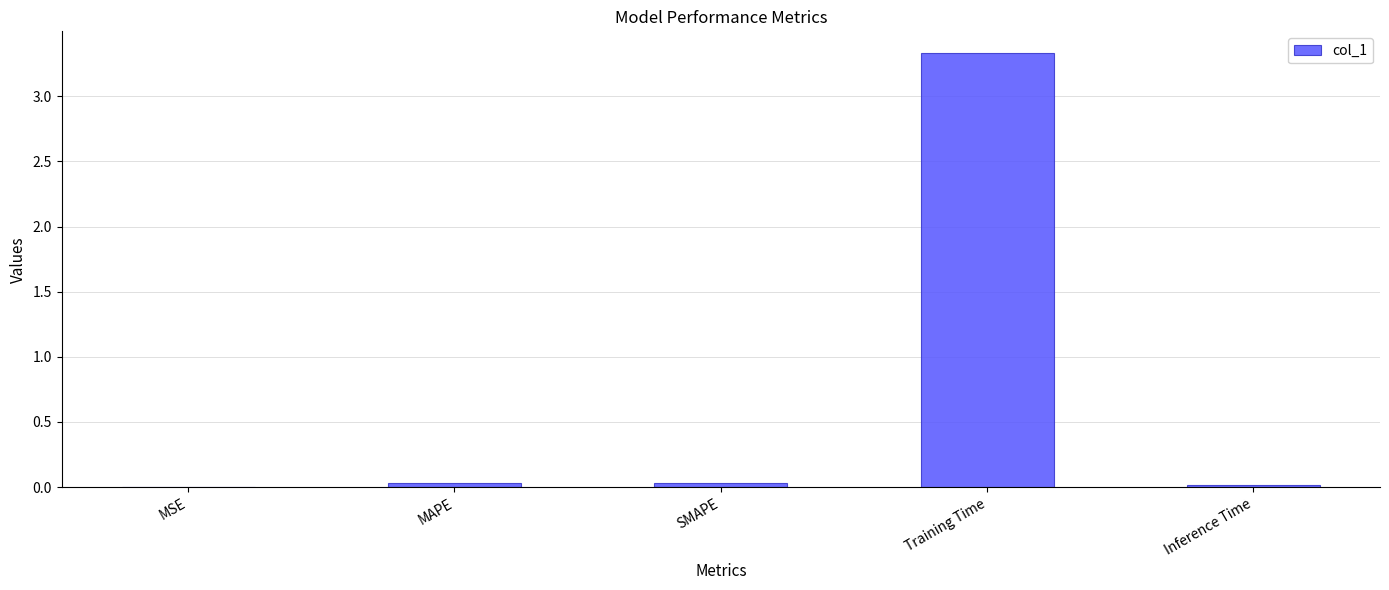

What is the greatest value displayed?

3.3